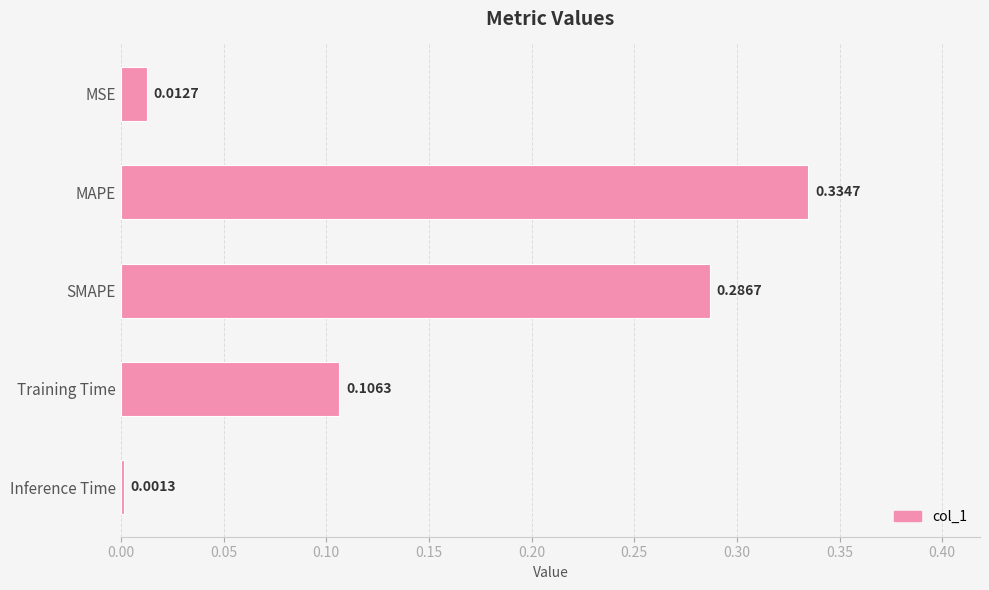

Rank the categories by value from highest to lowest.

MAPE, SMAPE, Training Time, MSE, Inference Time